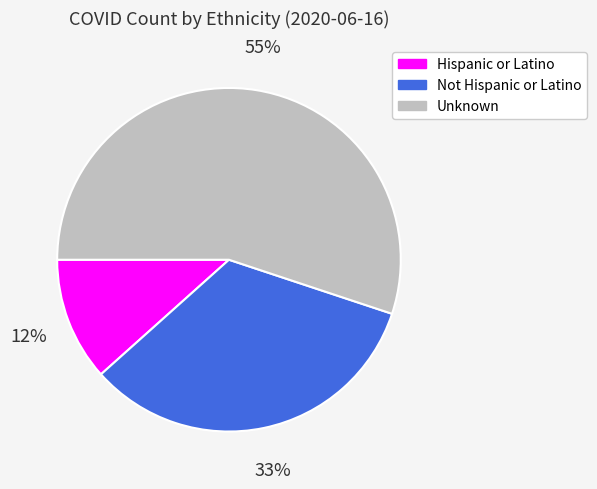

Rank the categories by value from lowest to highest.

Hispanic or Latino, Not Hispanic or Latino, Unknown